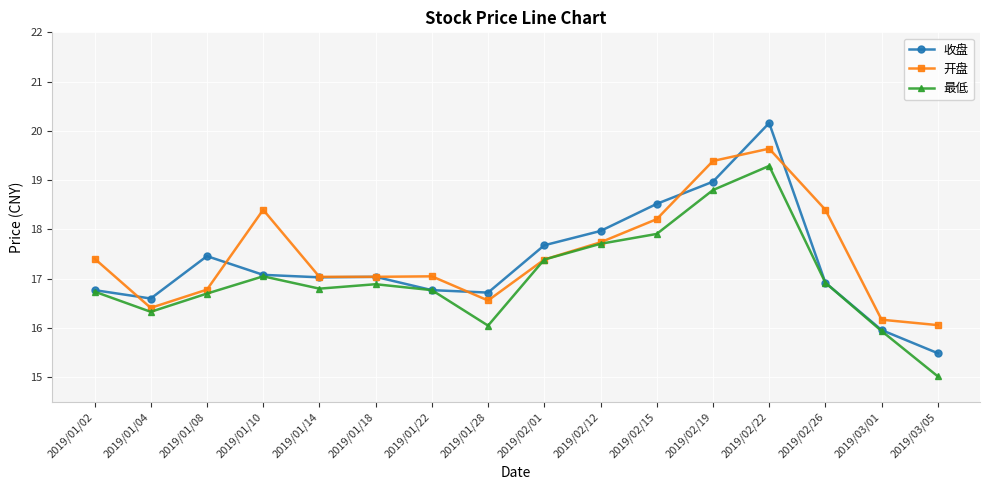

What is the total value across all series at 2019/02/19?

57.2